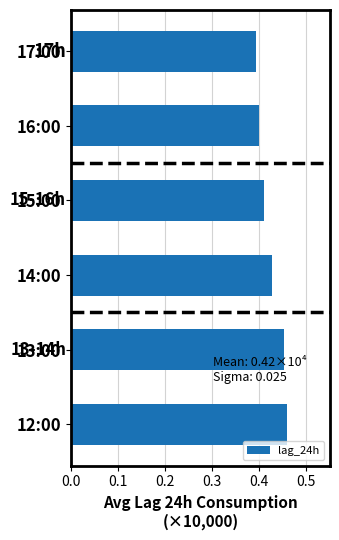

Count the values in the range 0 to 1.

6